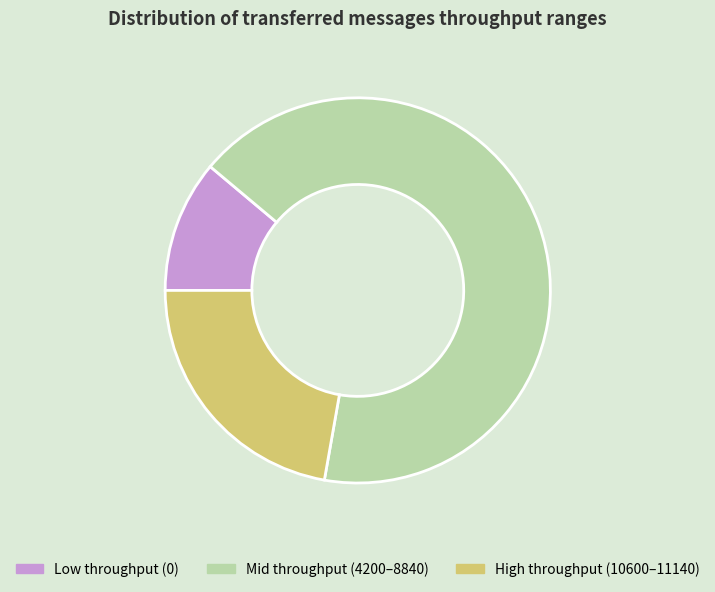

Which slice is the smallest?

Low throughput (0)